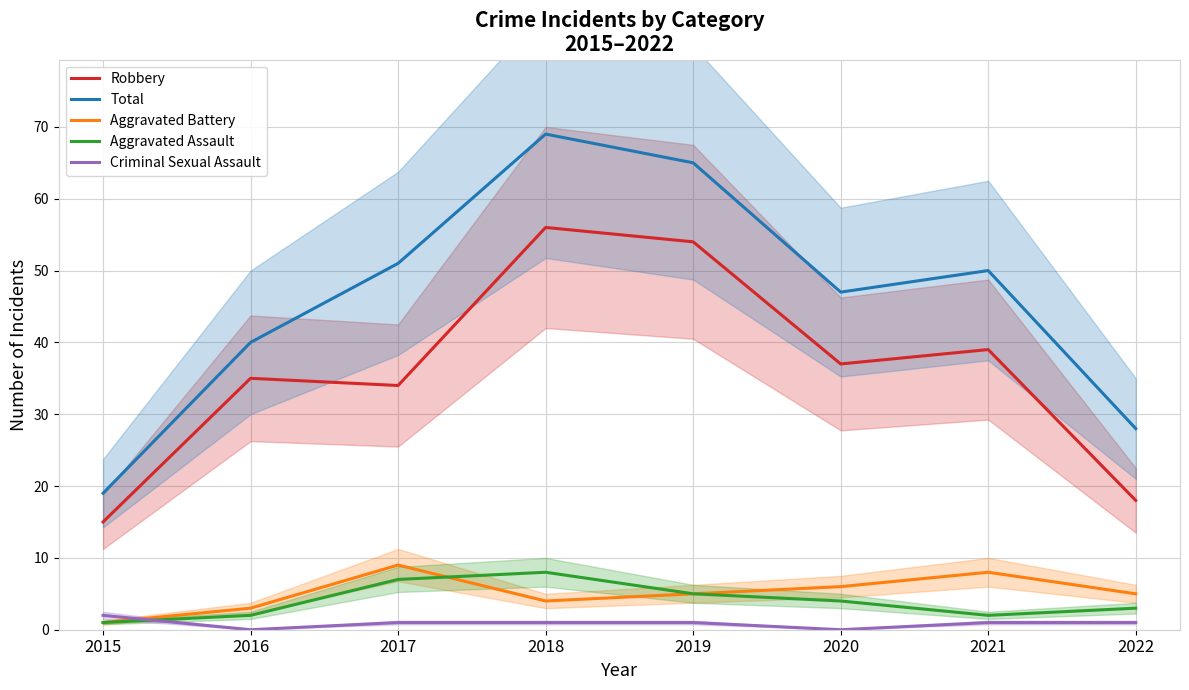

How many interior local valleys does the Aggravated Battery series have?

1